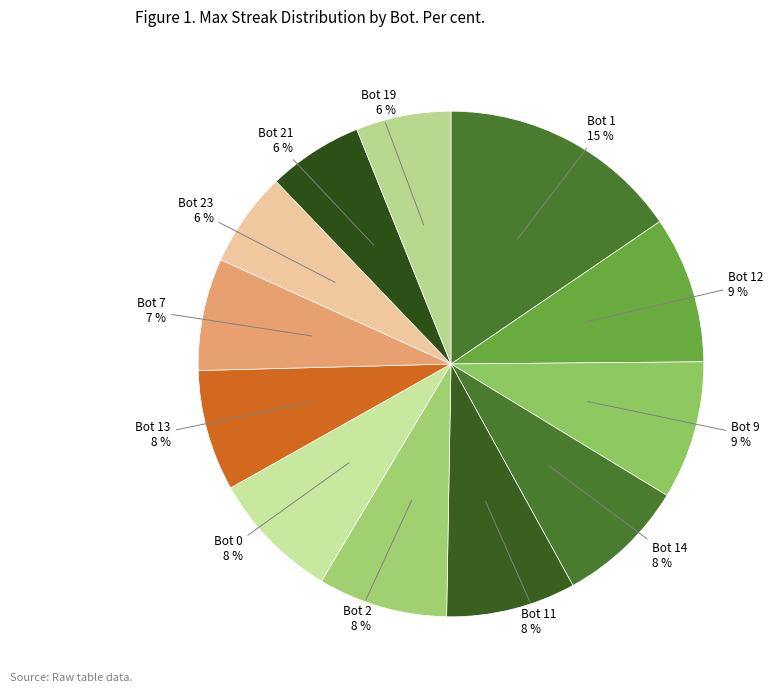

Count the number of slices in the pie.

12